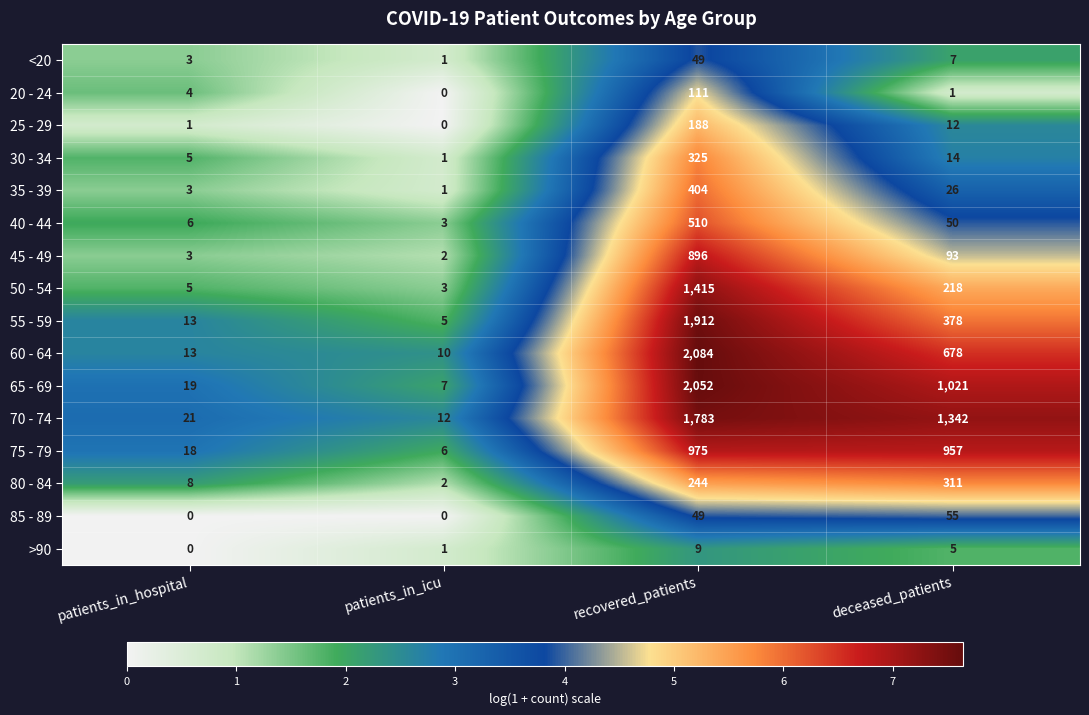

The value of 20 - 24 at patients_in_hospital is 4. True or false?

True